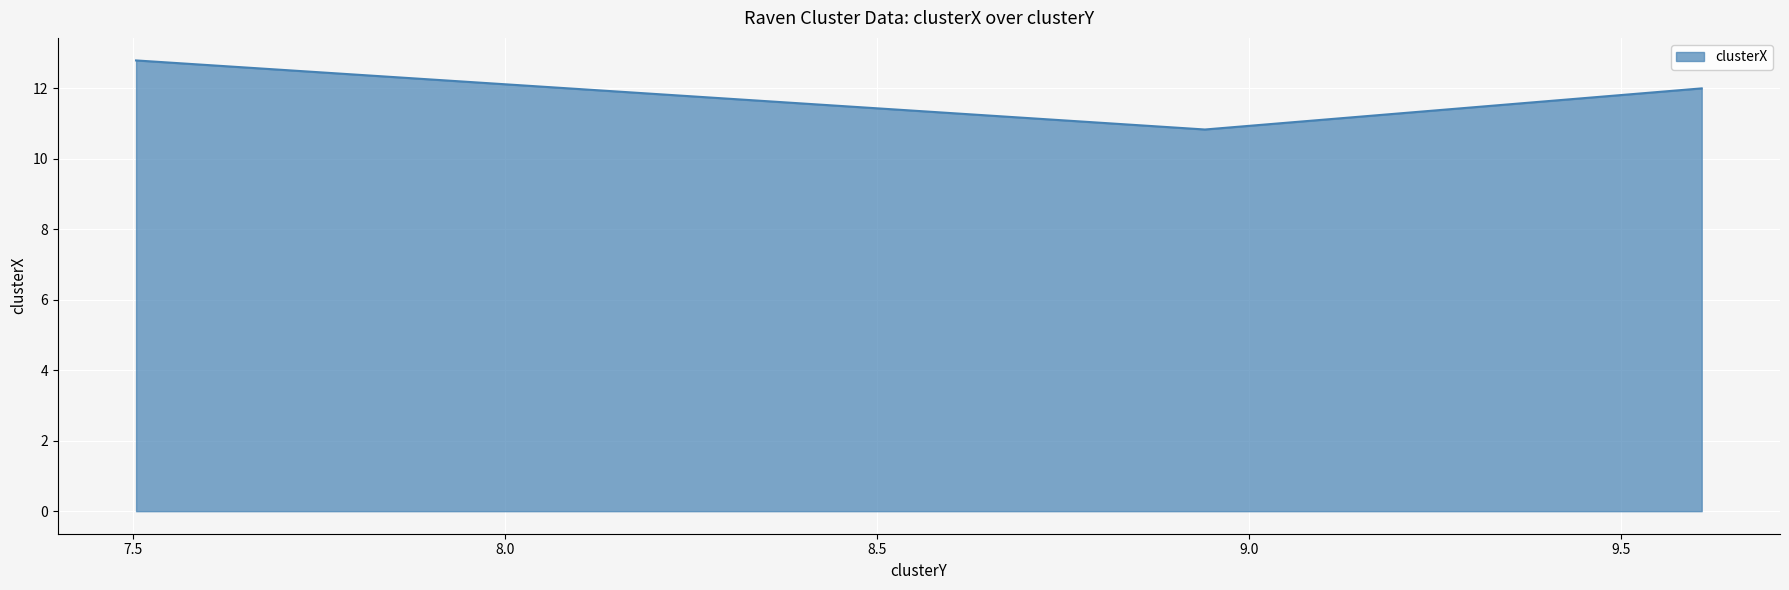

At which label is the value closest to 11?

8.941070638909693